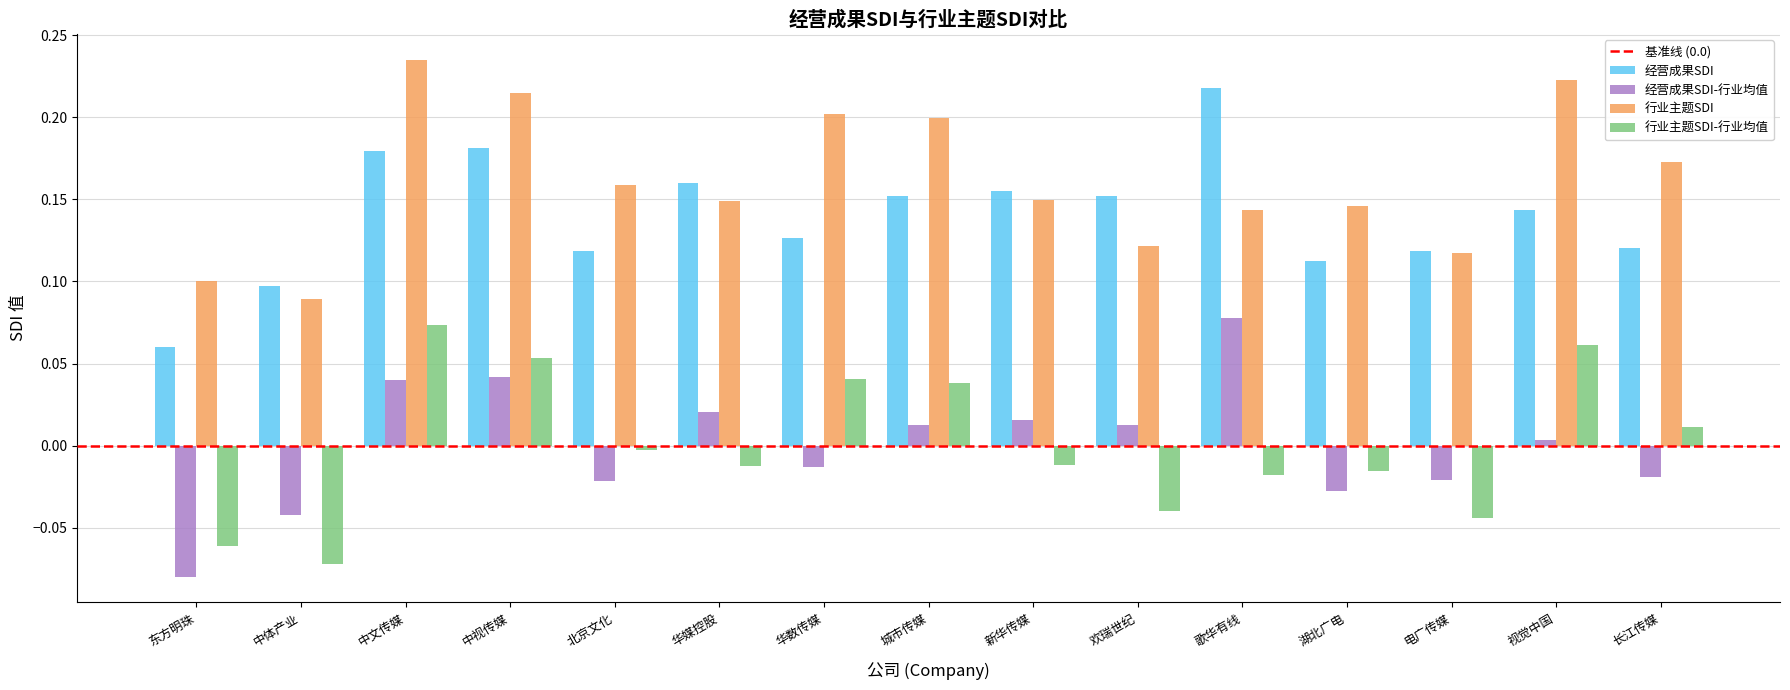

How many 经营成果SDI values are between 0 and 1?

15